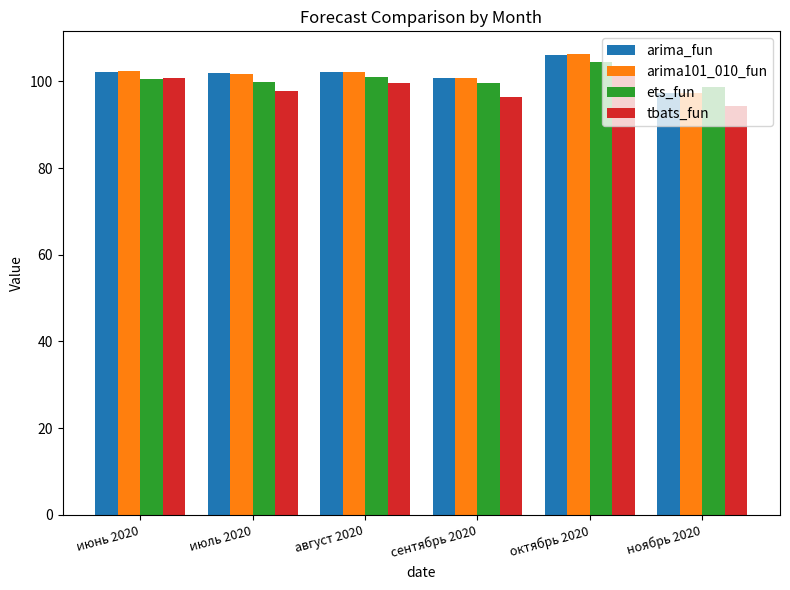

Which series has the widest spread of values?

arima101_010_fun